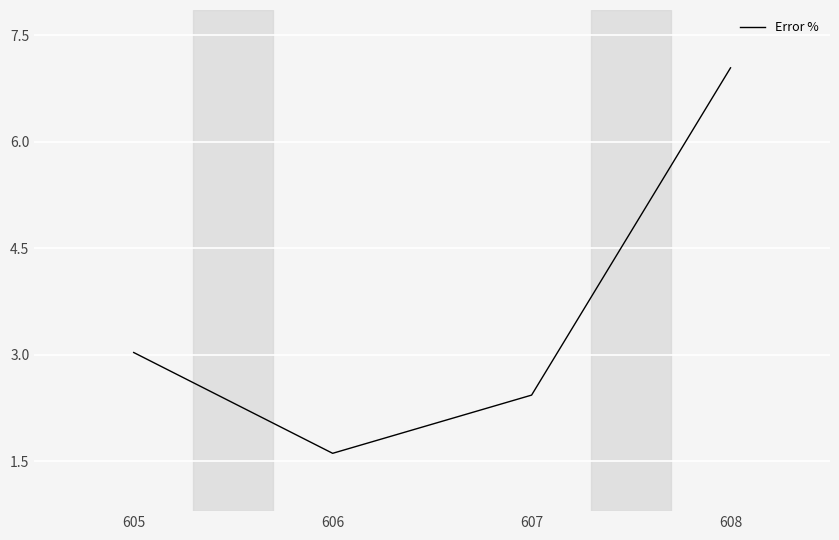

Where is the first local minimum?

606